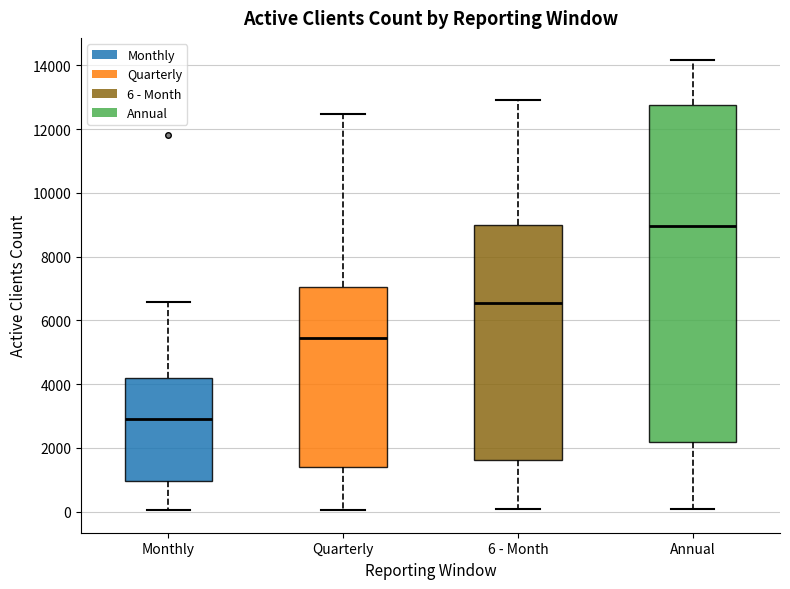

Reading left to right, transcribe this box plot: for each box, give where its median line is, the range the box spans, and where its two whiskers end, as read against the y-axis. The values are not printed on the chart, so give them approximately, as read against the axis.

Monthly: median 3000, box 1000 to 4200, whiskers 0 to 6600
Quarterly: median 5400, box 1400 to 7000, whiskers 0 to 12400
6 - Month: median 6600, box 1600 to 9000, whiskers 0 to 13000
Annual: median 9000, box 2200 to 12800, whiskers 0 to 14200